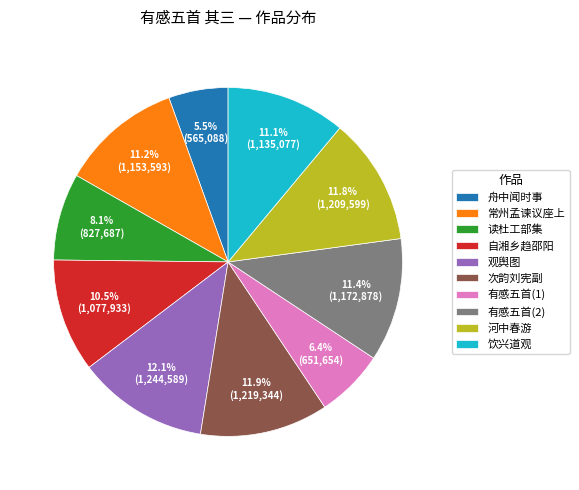

Which category has the smallest portion of the pie?

舟中闻时事